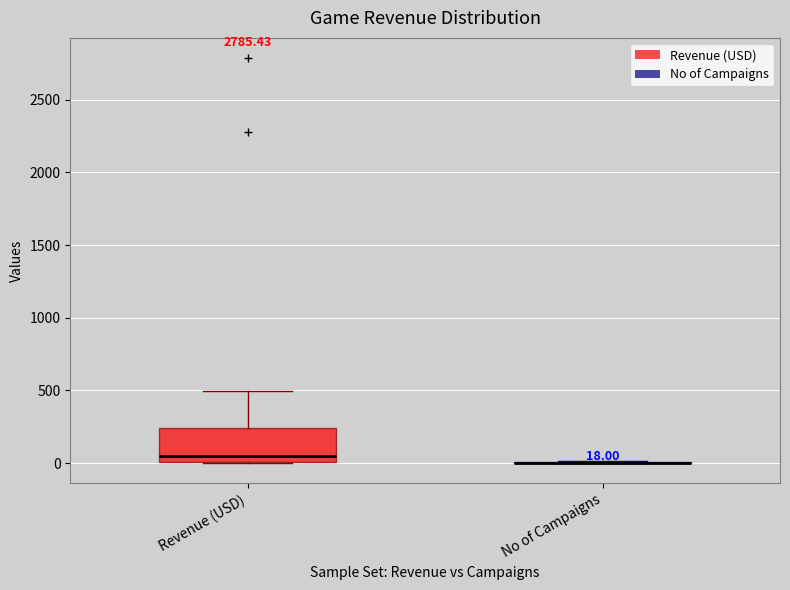

Comparing the boxes themselves (not the whiskers), which one is the tallest?

Revenue (USD)